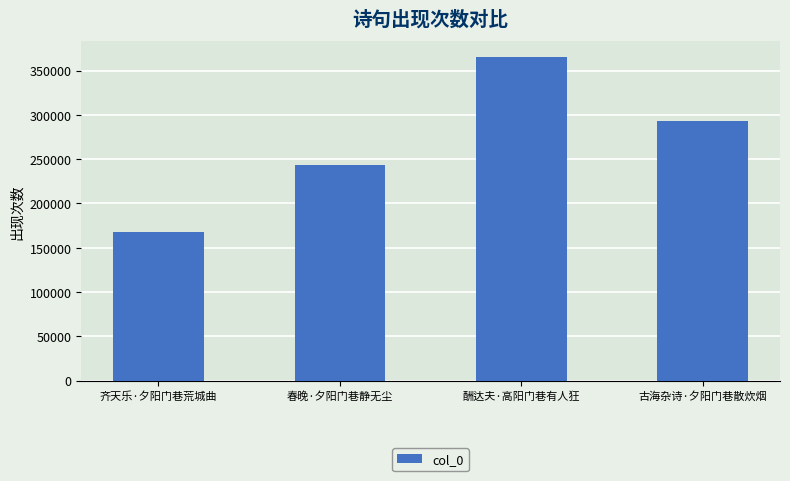

How many bars are there in total?

4